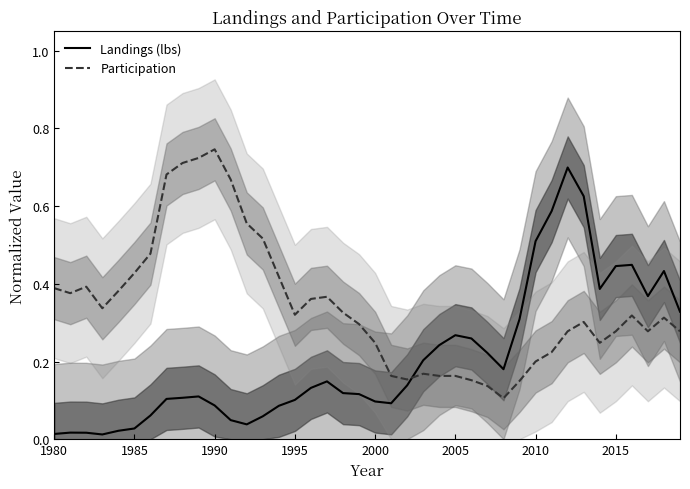

What is the difference between the maximum and minimum values in the Participation series?

0.6